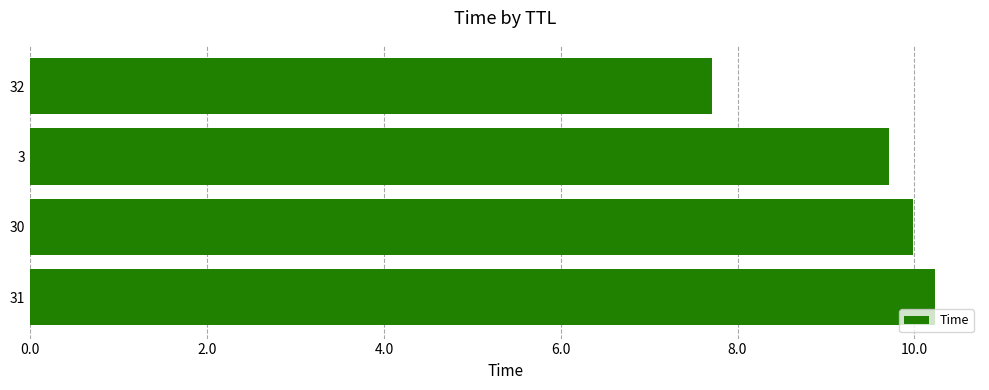

Reading bottom to top, what are all the values shown in this chart?

10.2	10.0	9.7	7.7